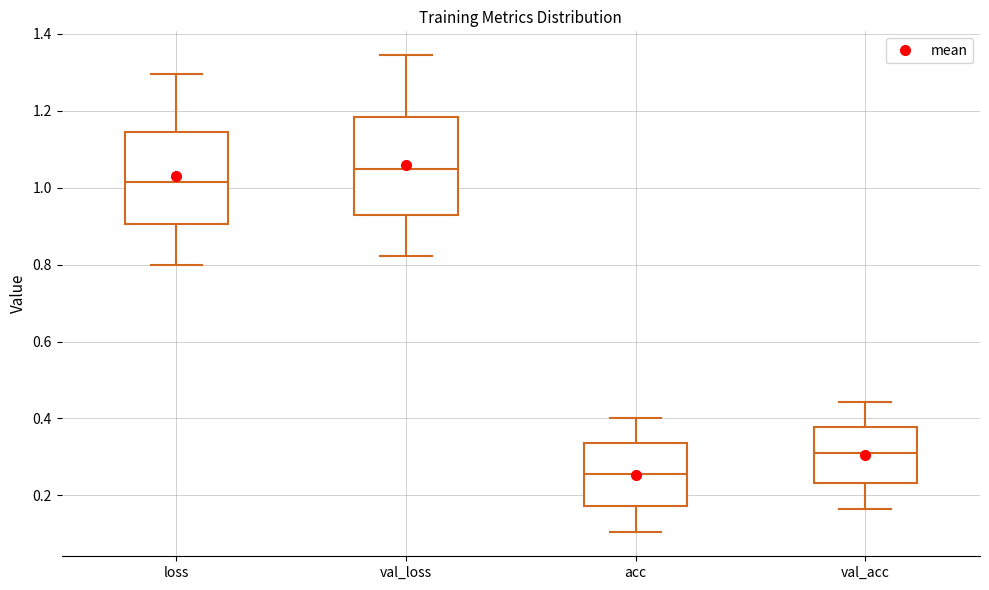

Reading left to right, read every box against the y-axis: the position of its median line, the range the box covers, and the ends of its whiskers. The values are not printed on the chart, so give them approximately, as read against the axis.

loss: median 1.02, box 0.90 to 1.14, whiskers 0.80 to 1.30
val_loss: median 1.04, box 0.92 to 1.18, whiskers 0.82 to 1.34
acc: median 0.26, box 0.18 to 0.34, whiskers 0.10 to 0.40
val_acc: median 0.32, box 0.24 to 0.38, whiskers 0.16 to 0.44